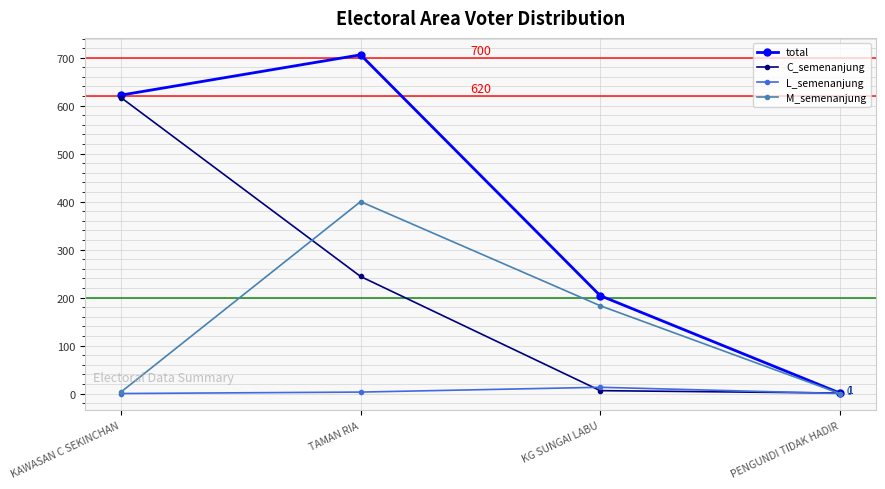

What is the label of the 3rd point from the left?

KG SUNGAI LABU